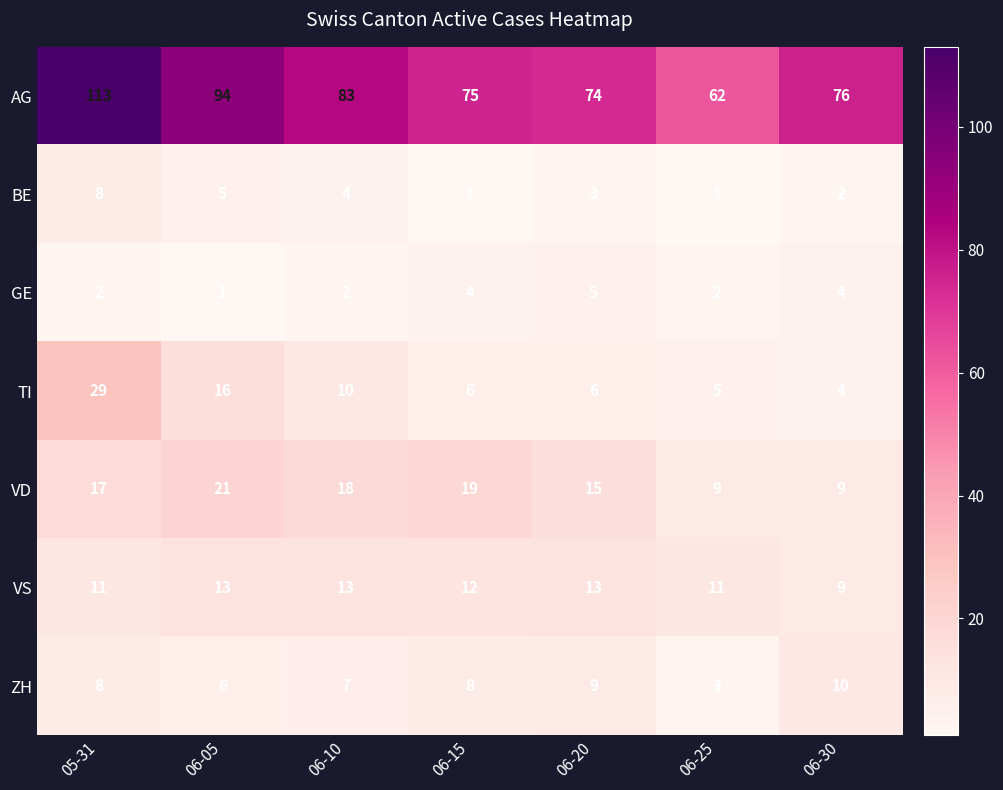

Where is BE nearest to the value 4?

06-10